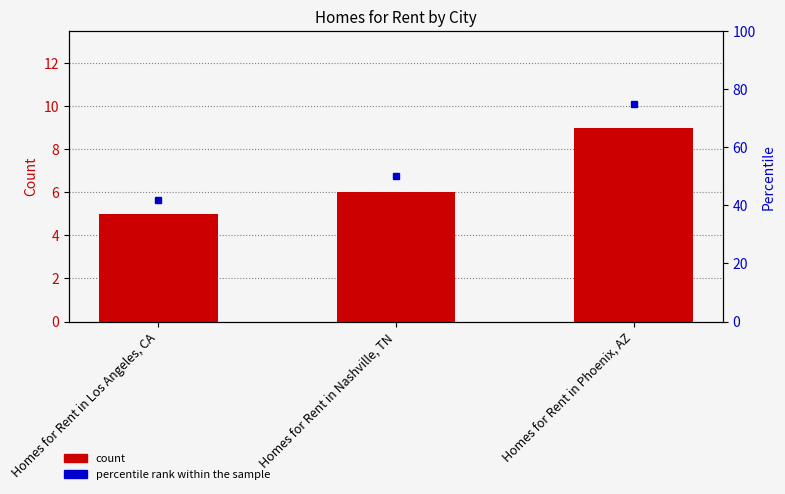

Which has a higher value, Homes for Rent in Nashville, TN or Homes for Rent in Phoenix, AZ?

Homes for Rent in Phoenix, AZ